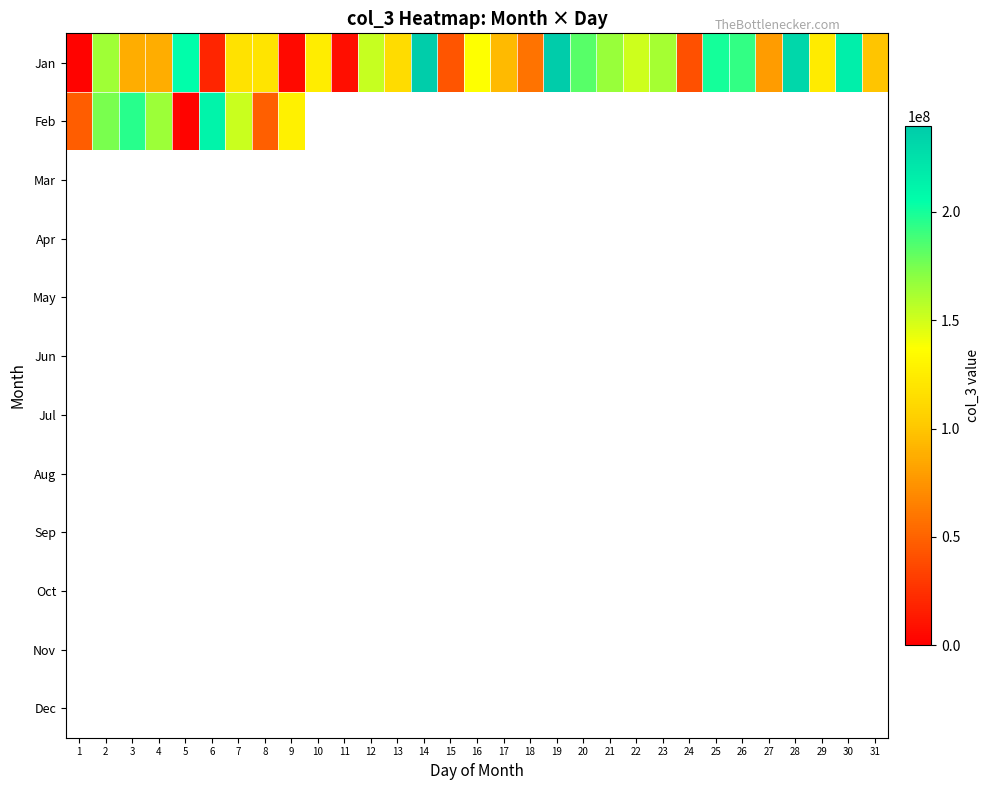

At how many categories does at least one series exceed 49006038?

27